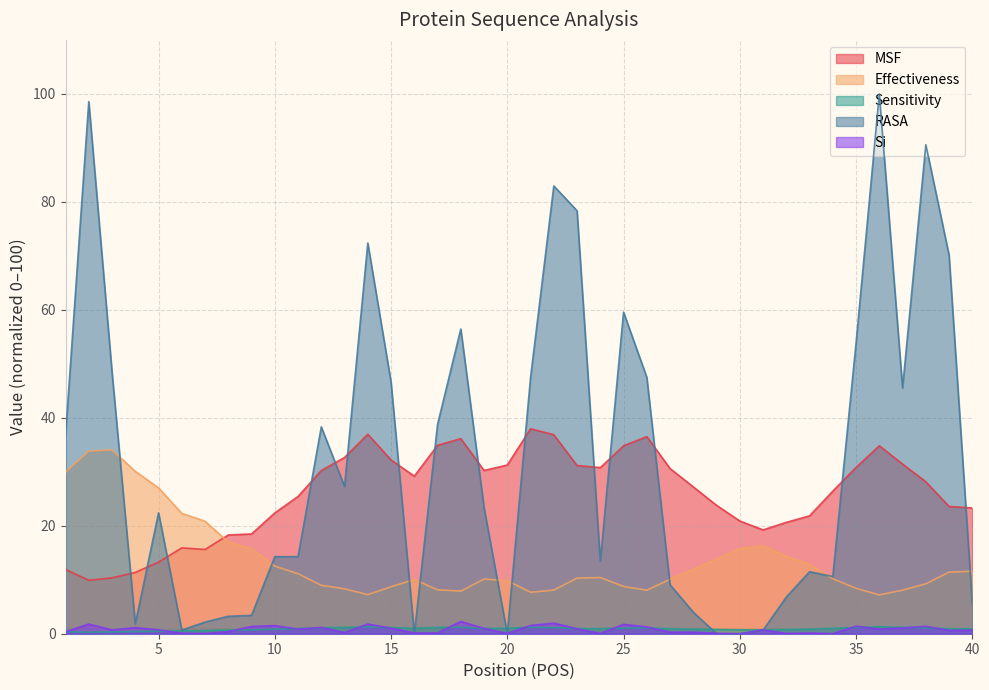

Which label corresponds to the largest value in the chart?

36